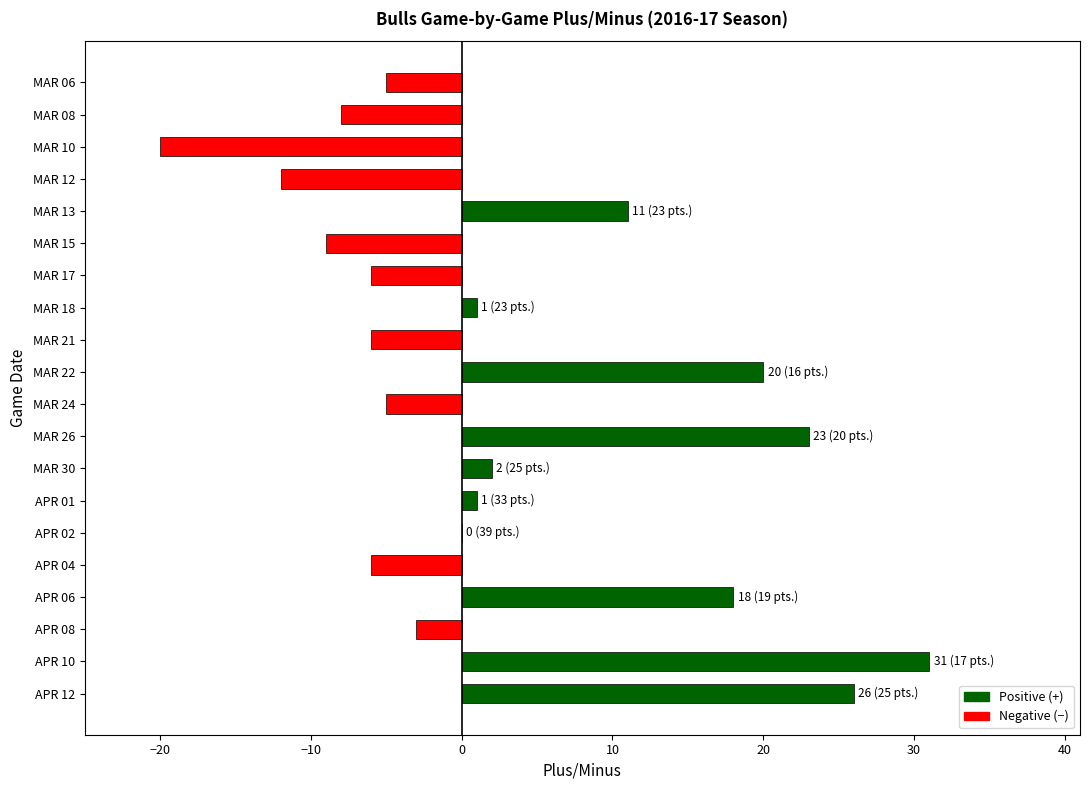

Count the number of categories in the chart.

20